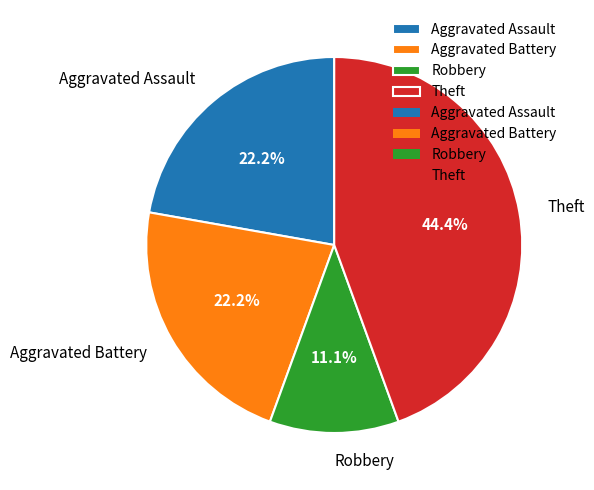

Do Aggravated Battery and Theft together represent more than half of the pie?

Yes